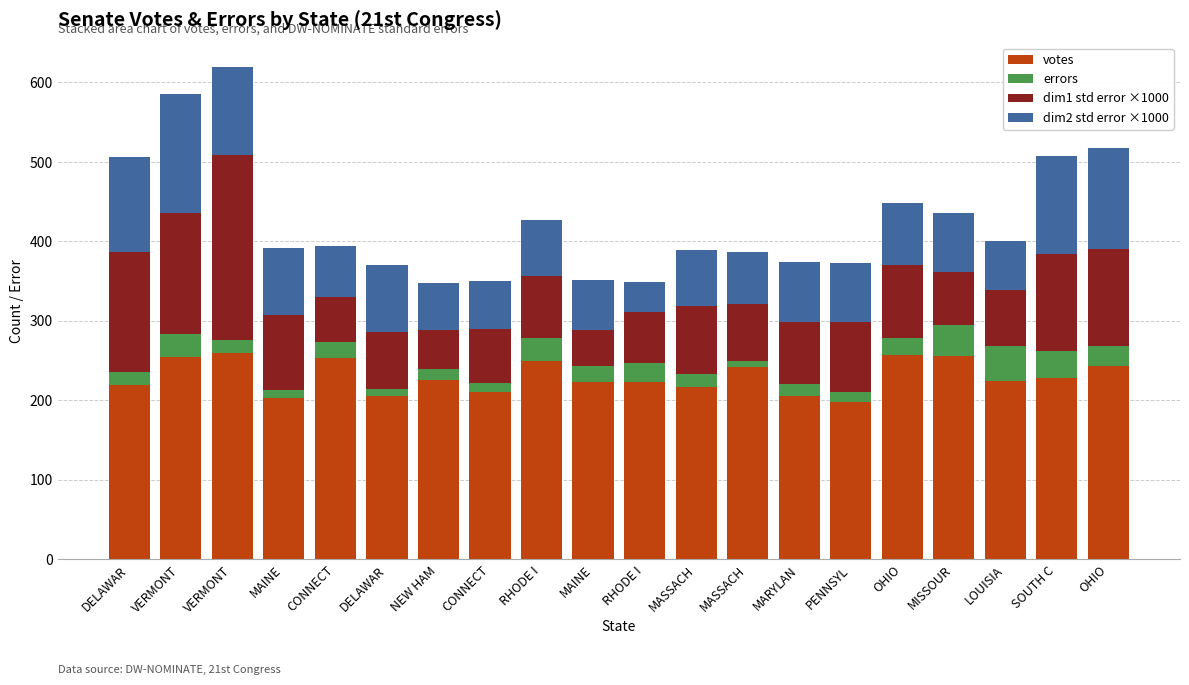

Count the number of data series in this chart.

4